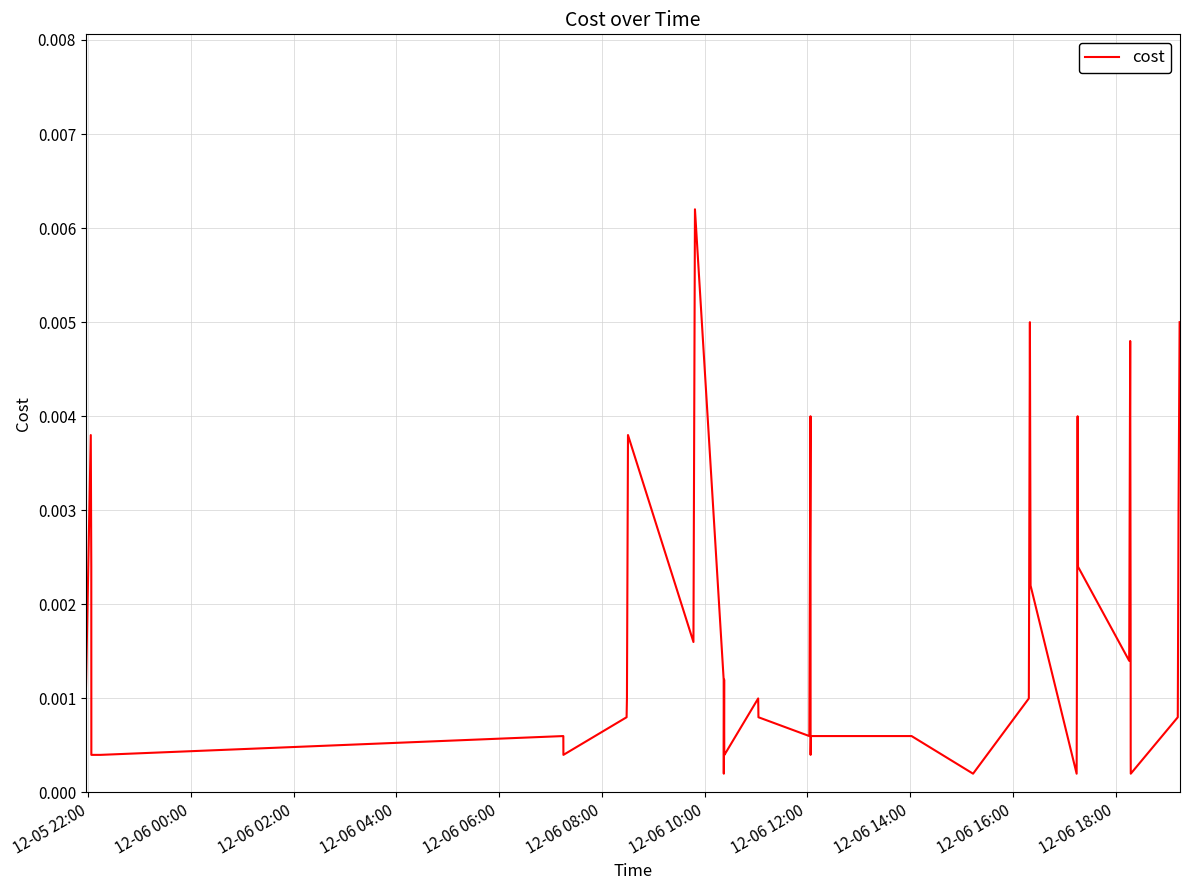

What is the sum of all values?

0.1